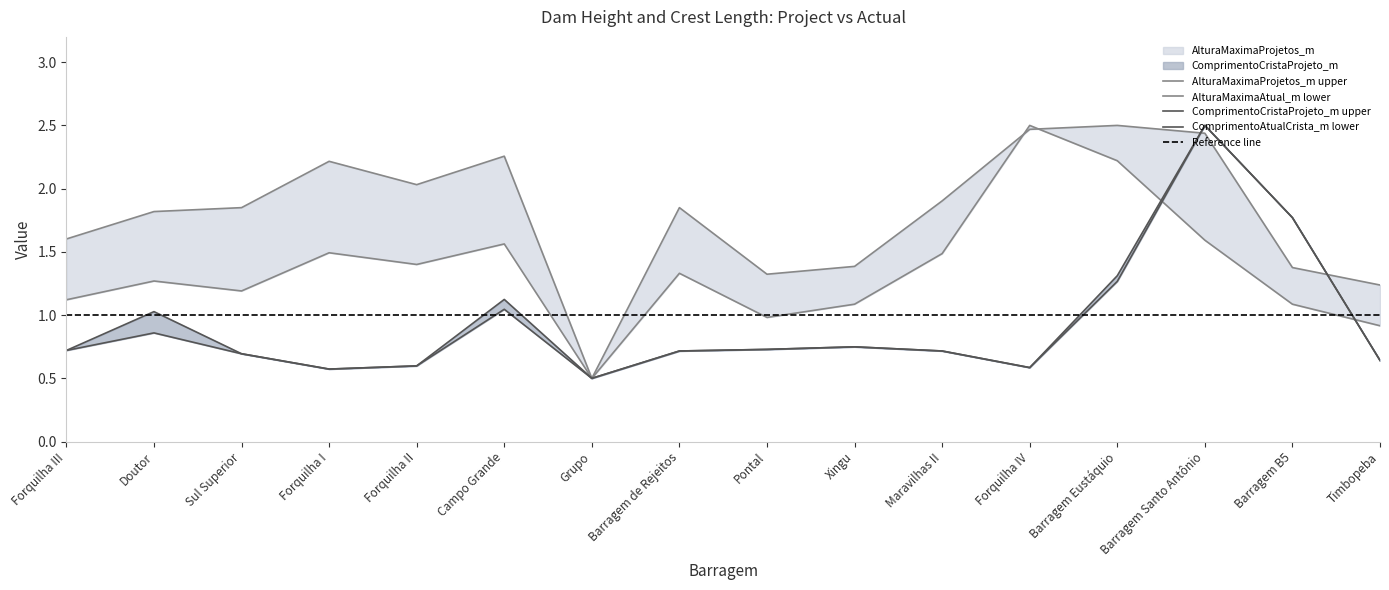

Where do ComprimentoCristaProjeto_m and AlturaMaximaAtual_m first cross each other?

Barragem Eustáquio and Barragem Santo Antônio